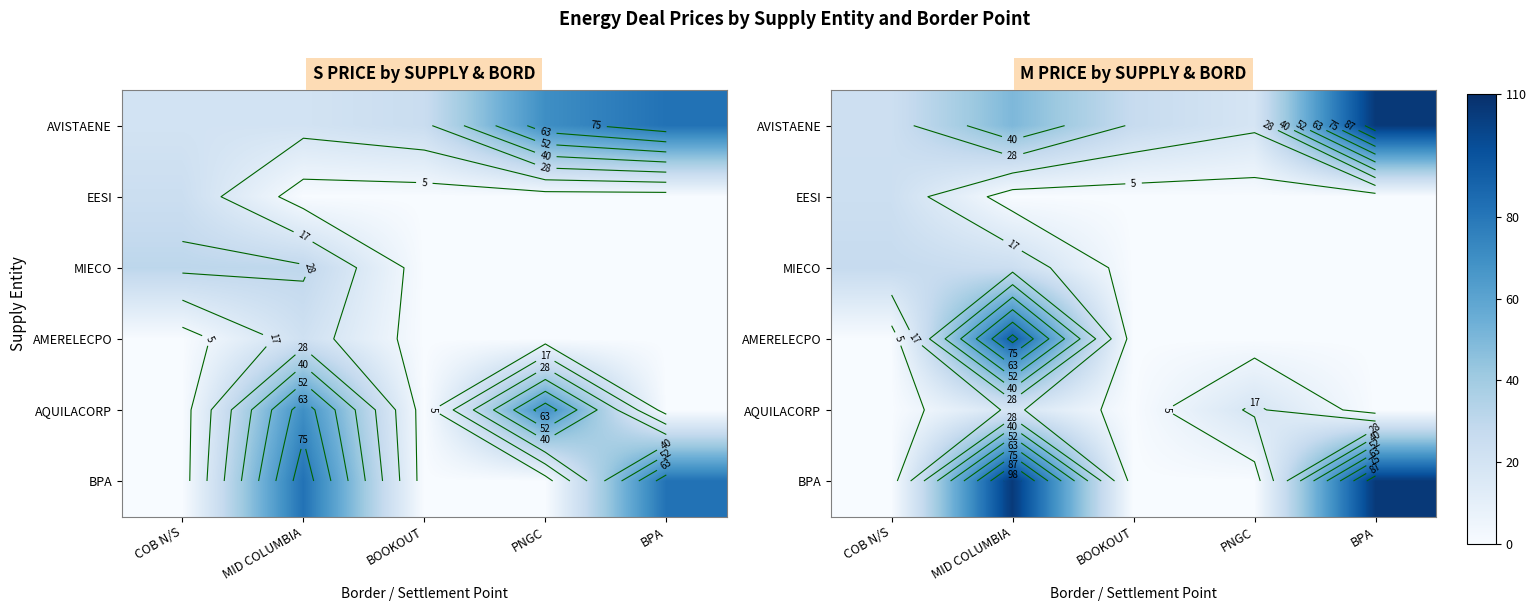

How many series are shown in this chart?

6